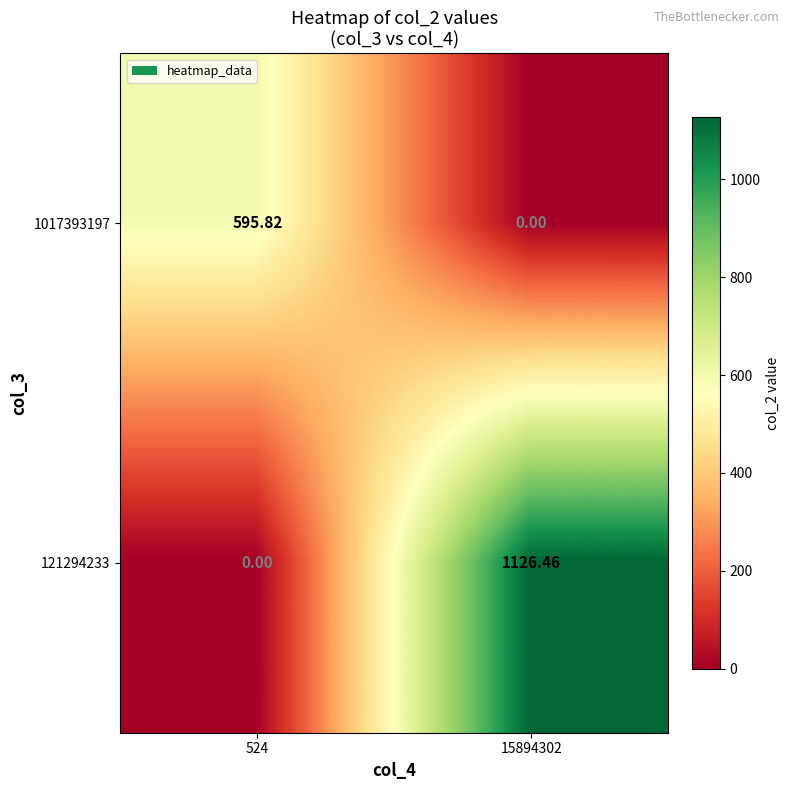

Is the value of 121294233 at 15894302 greater than the value of 1017393197 at 524?

Yes